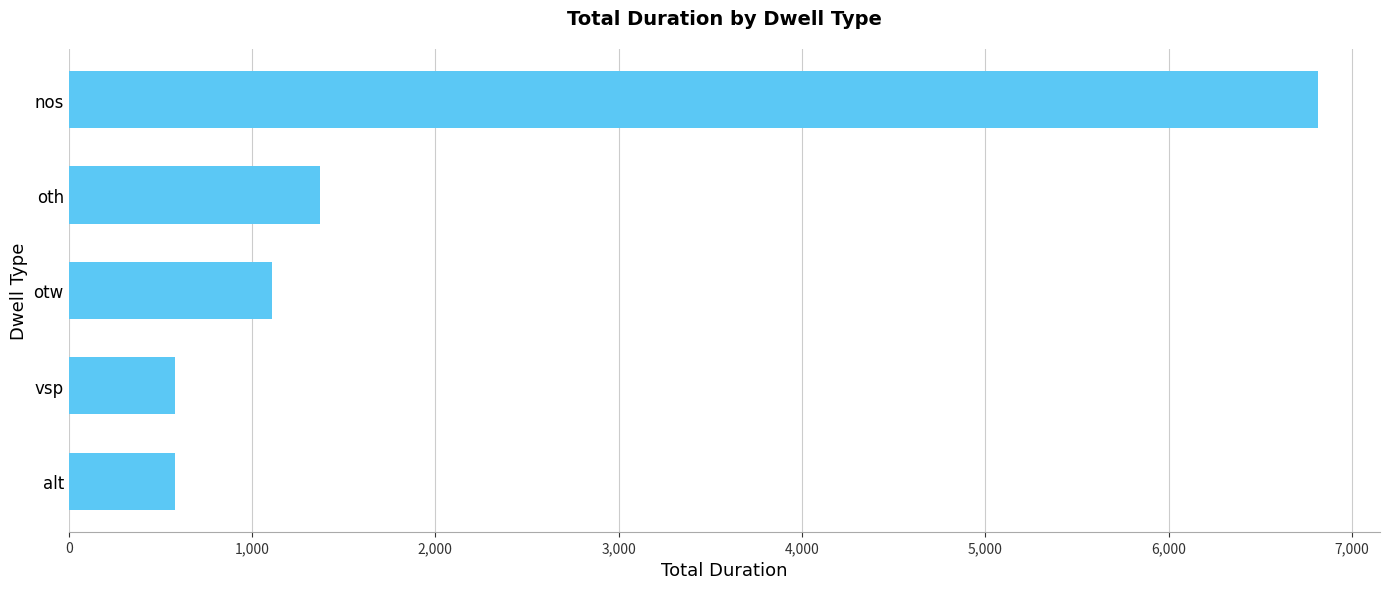

Reading bottom to top, transcribe all the data shown in this chart.

581	581	1111	1373	6813